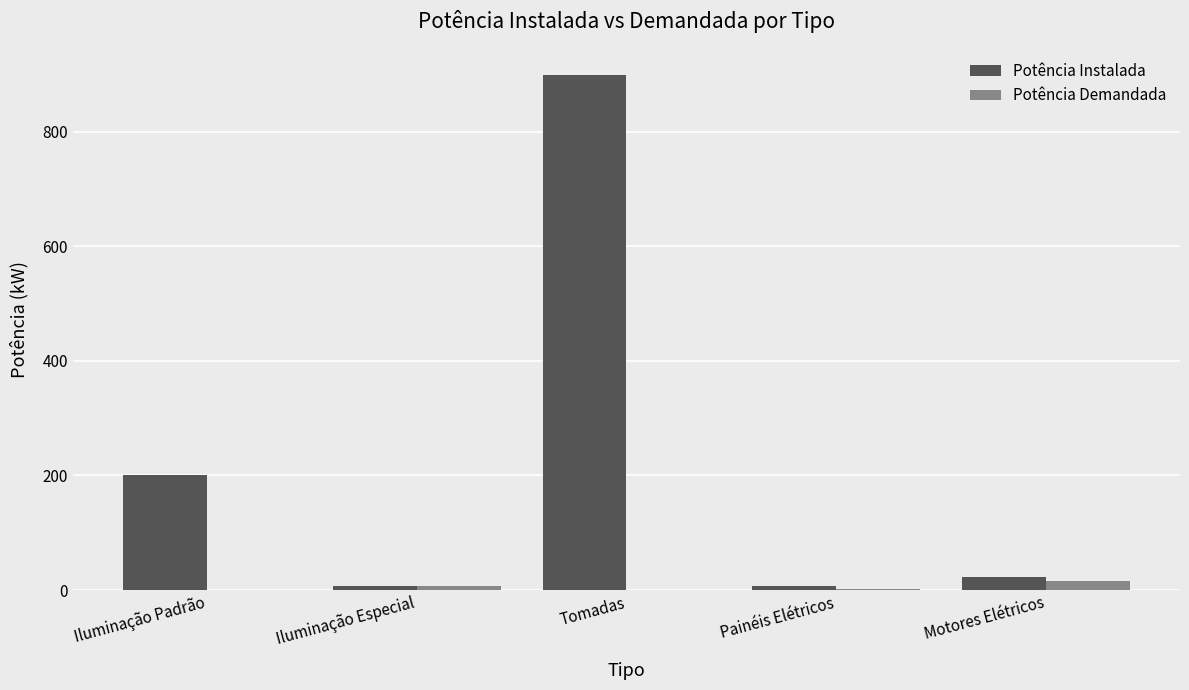

How many groups of bars are there?

5